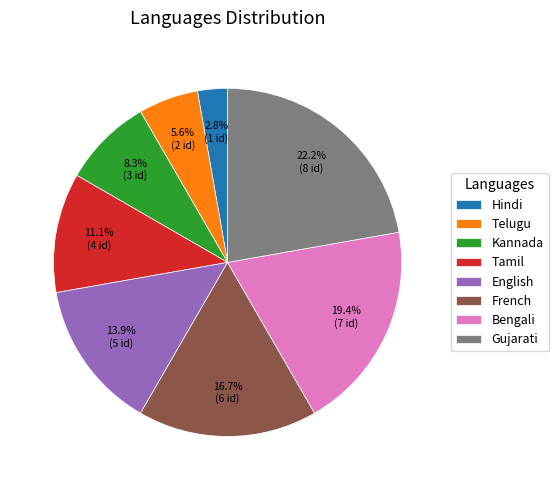

Rank the categories by value from lowest to highest.

Hindi, Telugu, Kannada, Tamil, English, French, Bengali, Gujarati